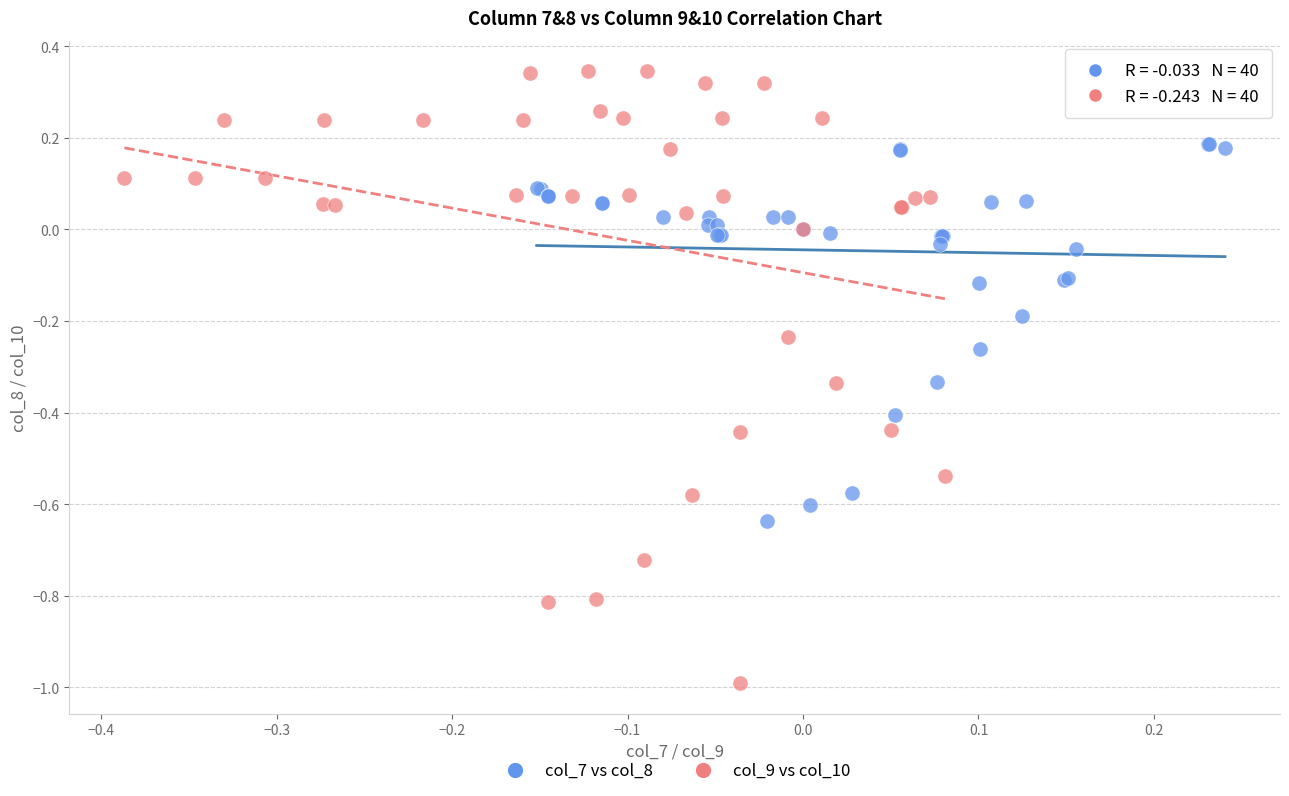

Which series reaches the maximum Y coordinate?

col_9 vs col_10